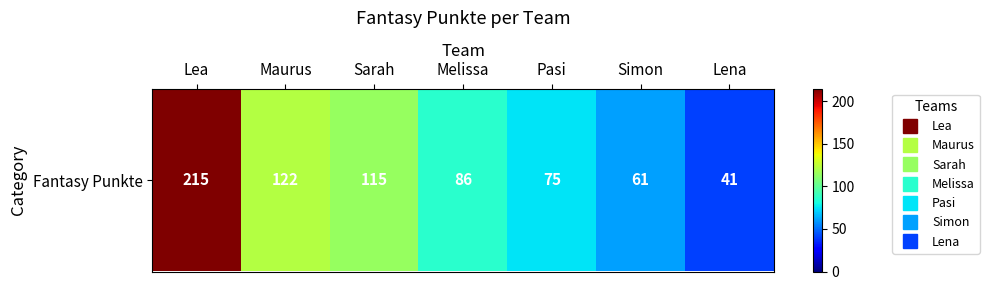

Where is the data nearest to the value 128?

Maurus